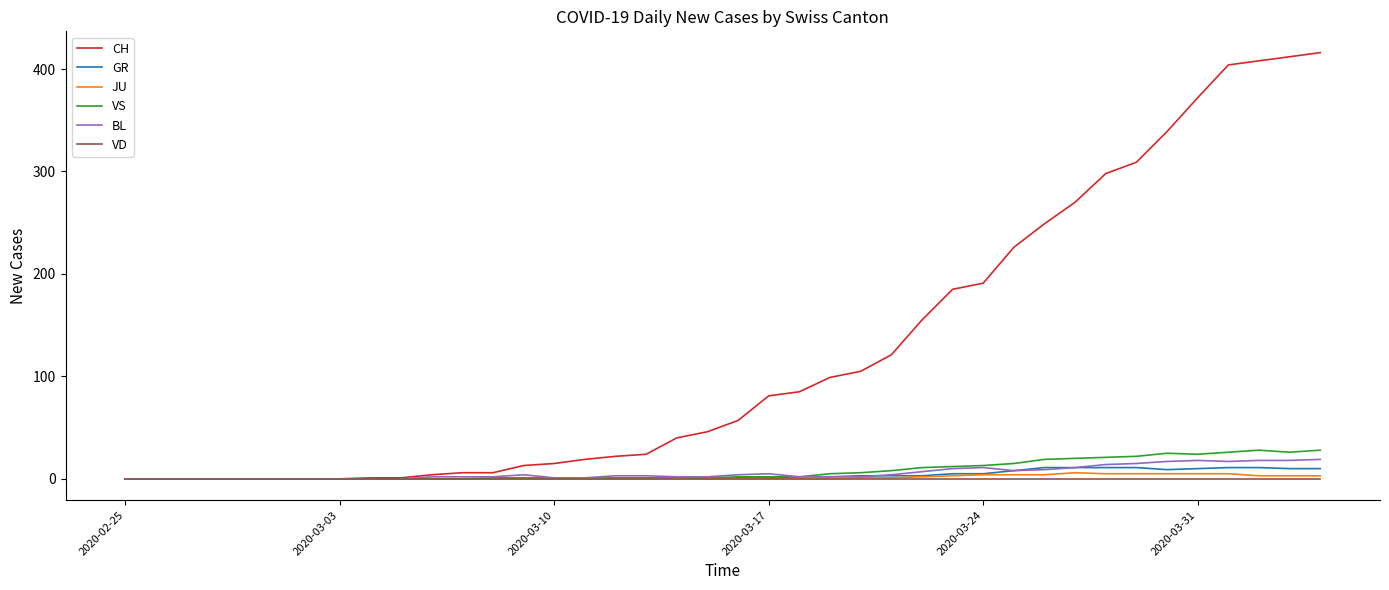

What is the maximum value shown in the chart?

416